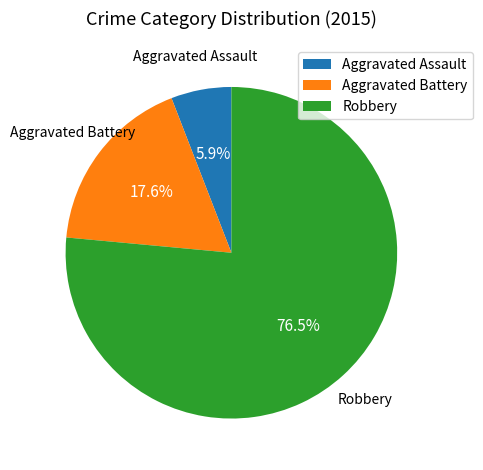

What is the ratio of the value at Aggravated Assault to the value at Robbery?

0.1